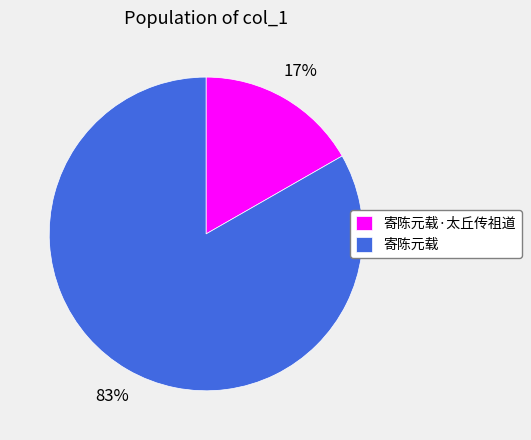

True or false: 寄陈元载·太丘传祖道 accounts for 17% of the total.

True